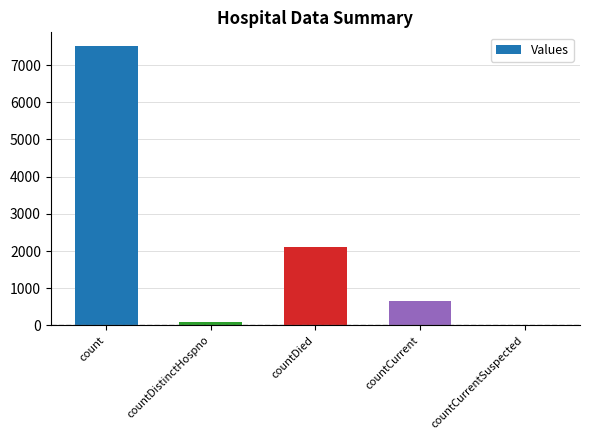

Are the bars horizontal?

No